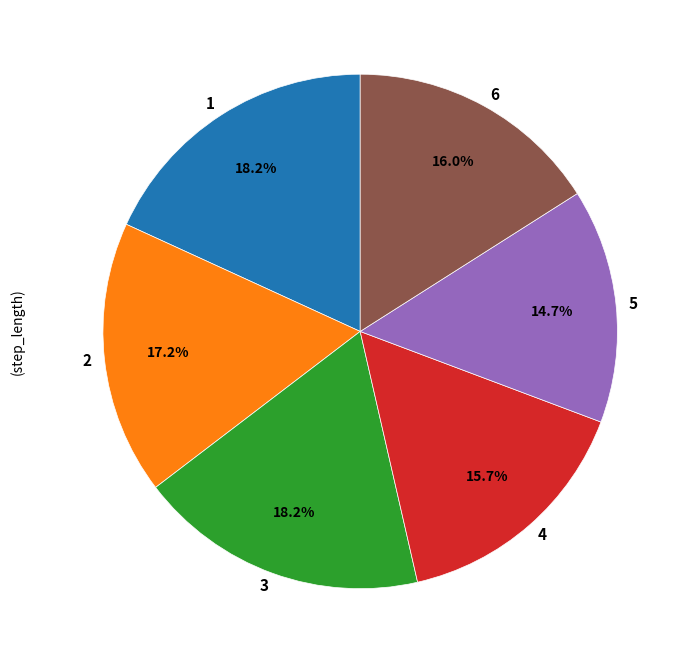

Count the number of slices in the pie.

6